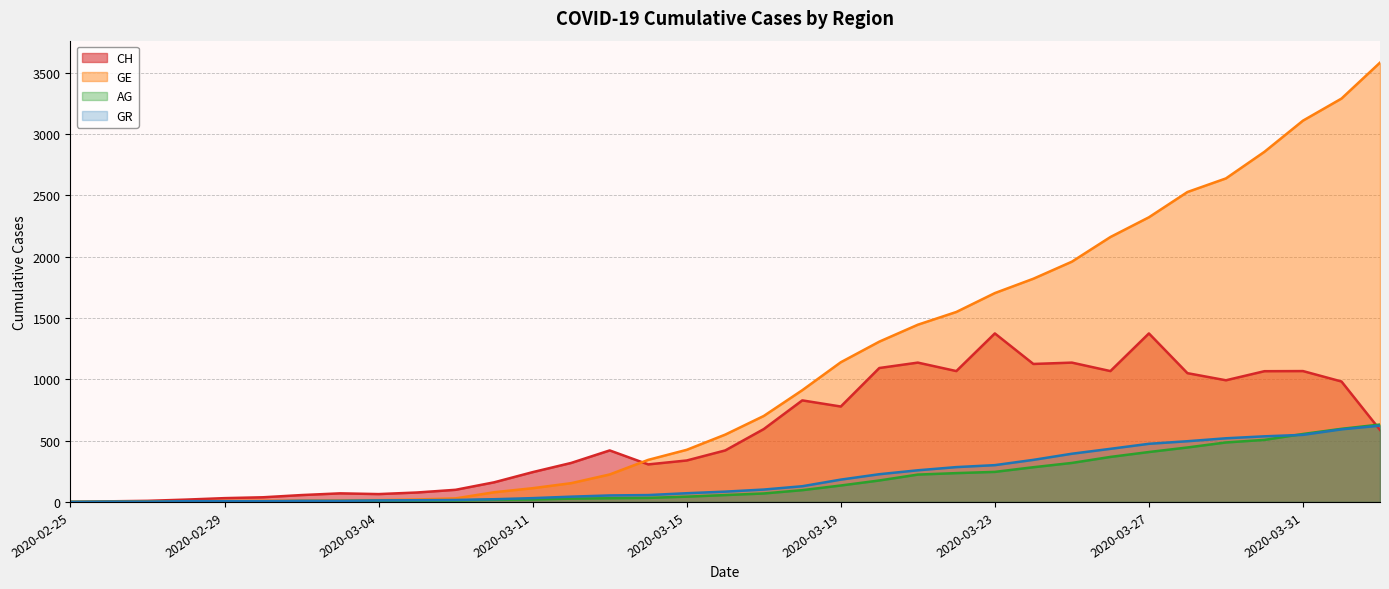

Where does the AG series first go above 56?

2020-03-17